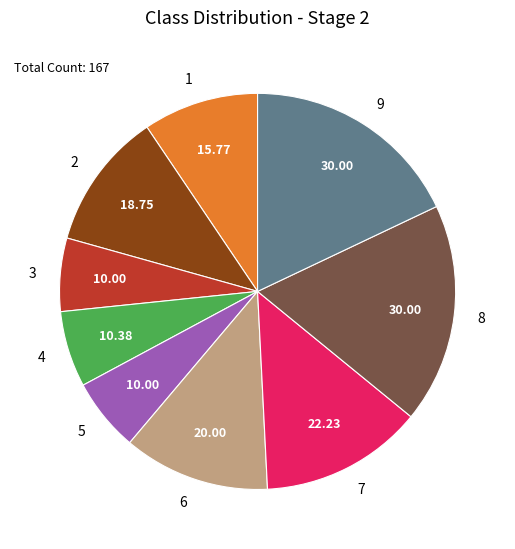

Does 4 represent more than half of the total?

No